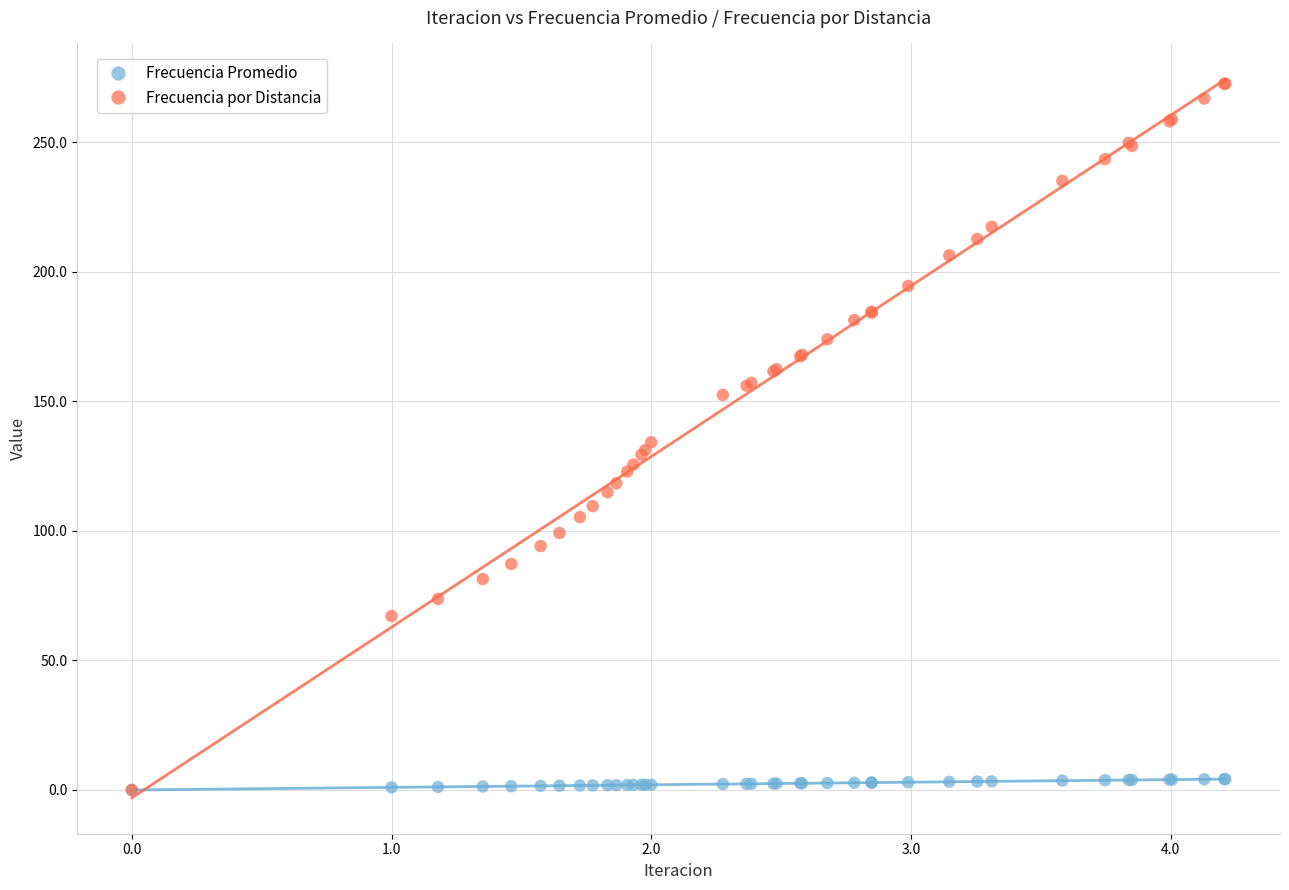

Which series has the largest Y range (max minus min)?

Frecuencia por Distancia